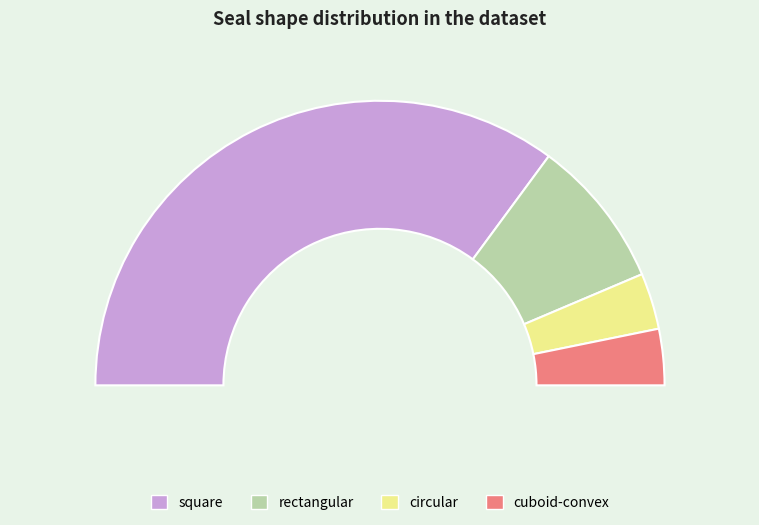

To the nearest percent, what is the average slice percentage?

25%